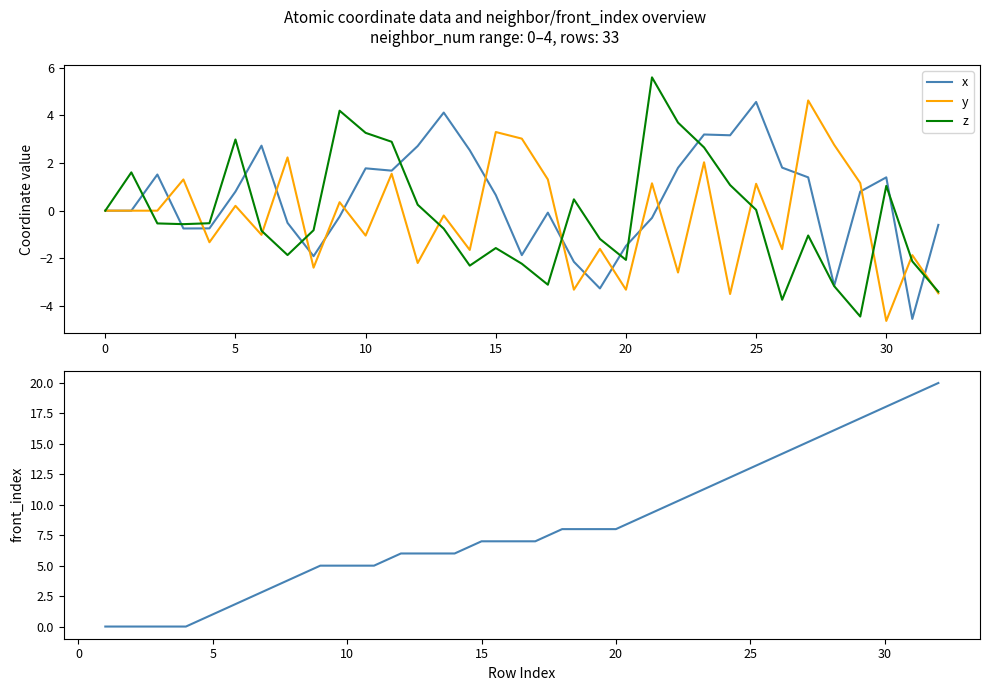

The z series shows 3.3 at 10. True or false?

True